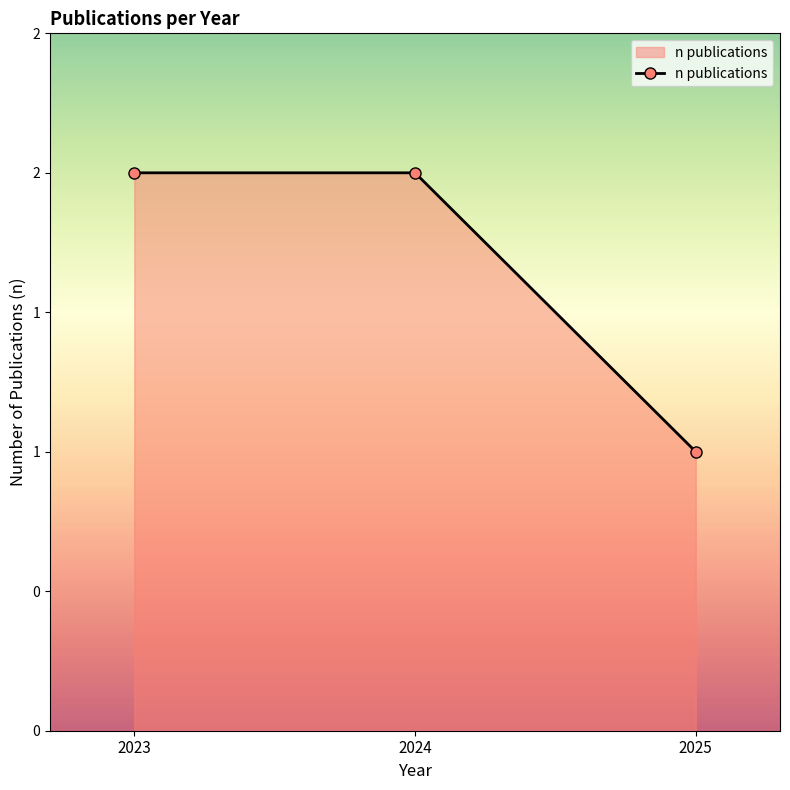

Does the chart have visible grid lines?

No